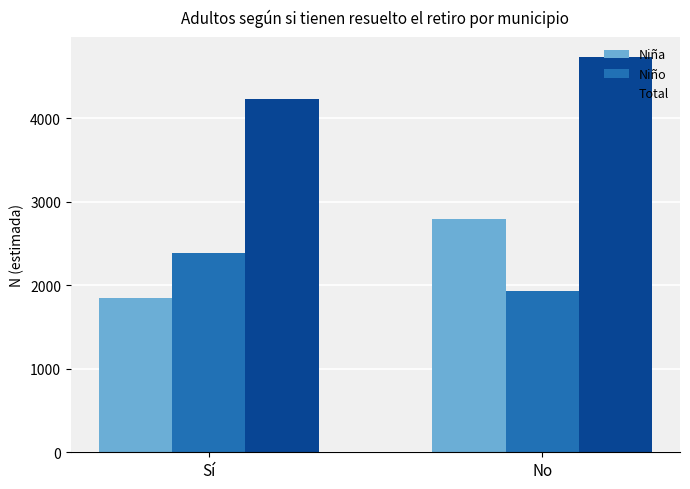

What is the difference between the maximum and minimum values in the Total series?

505